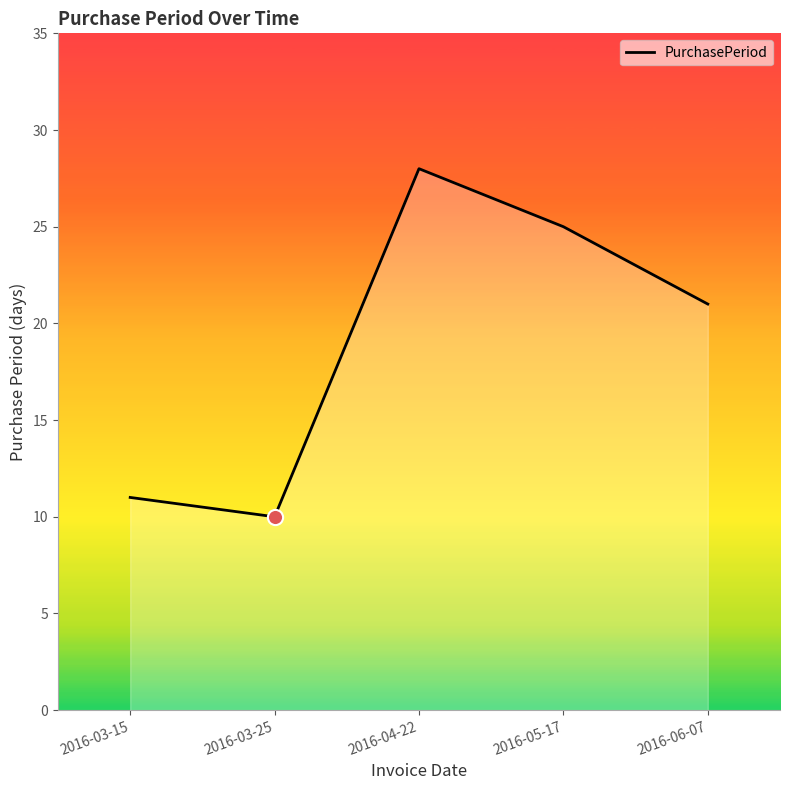

What is the ratio of the value at 2016-04-22 to the value at 2016-06-07?

1.3